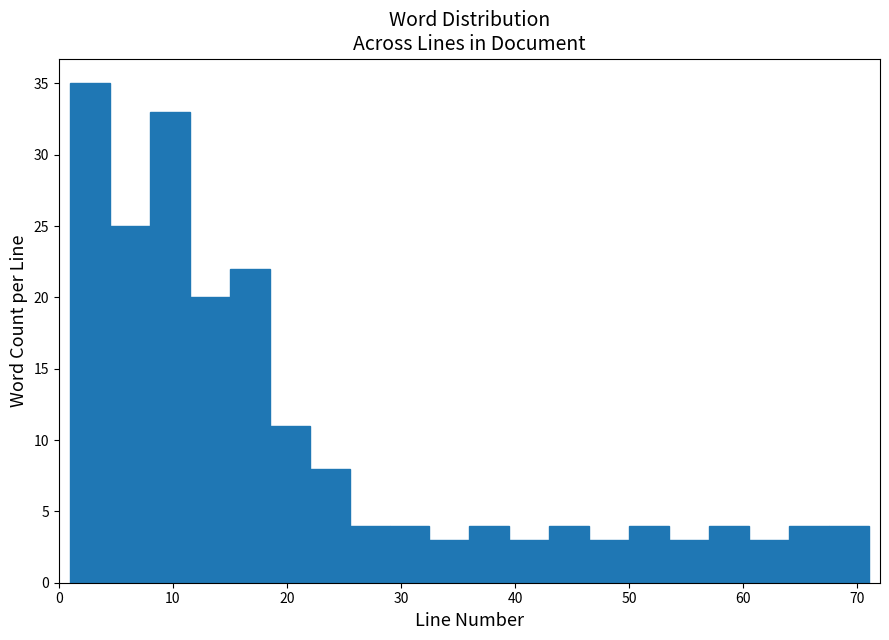

Around what value on the x-axis is the tallest bar? Give the approximate position of its centre, as read against the axis.

3